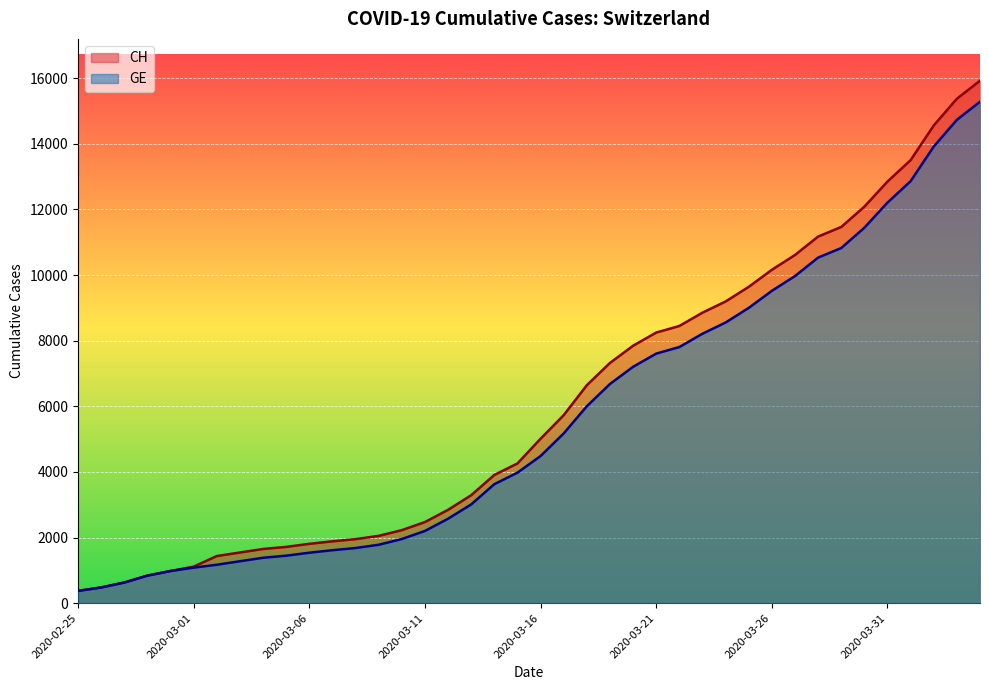

At which category is the sum across all series the highest?

2020-04-04